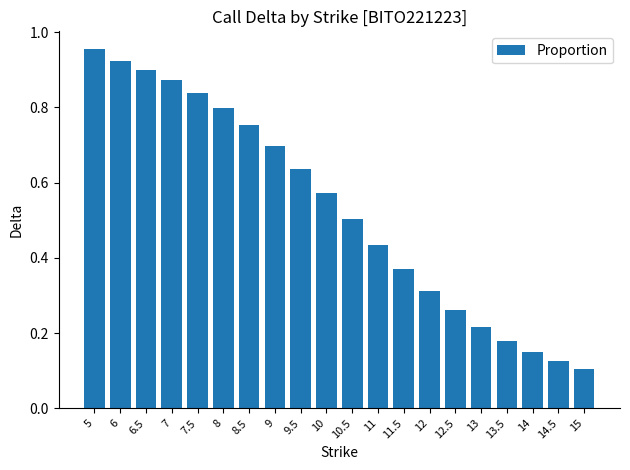

Count the number of data series in this chart.

1